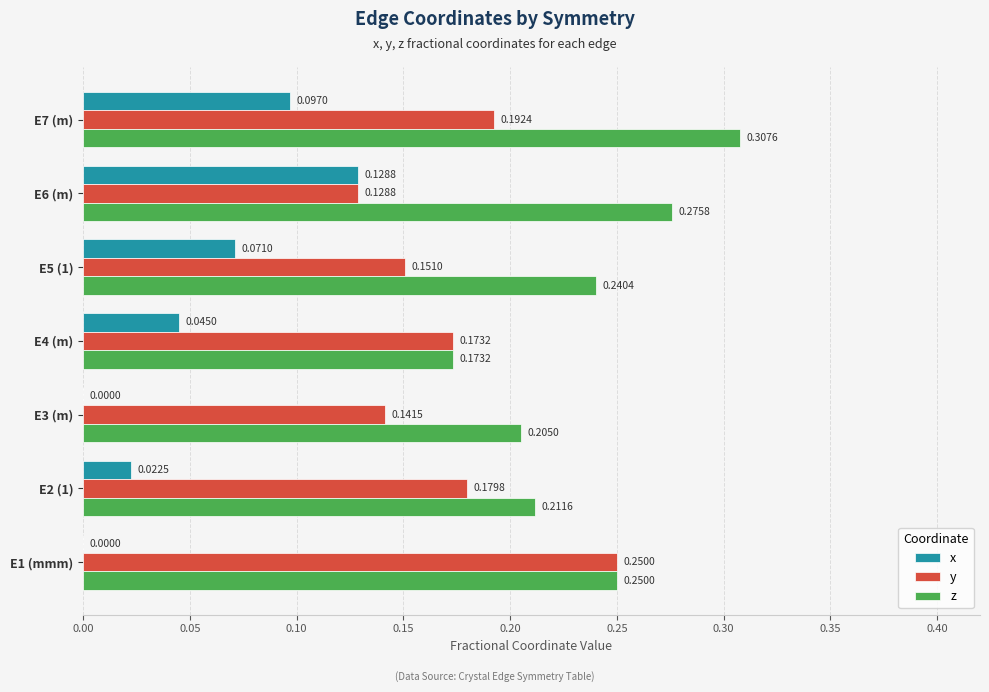

What are all the series names shown in the legend?

x, y, z